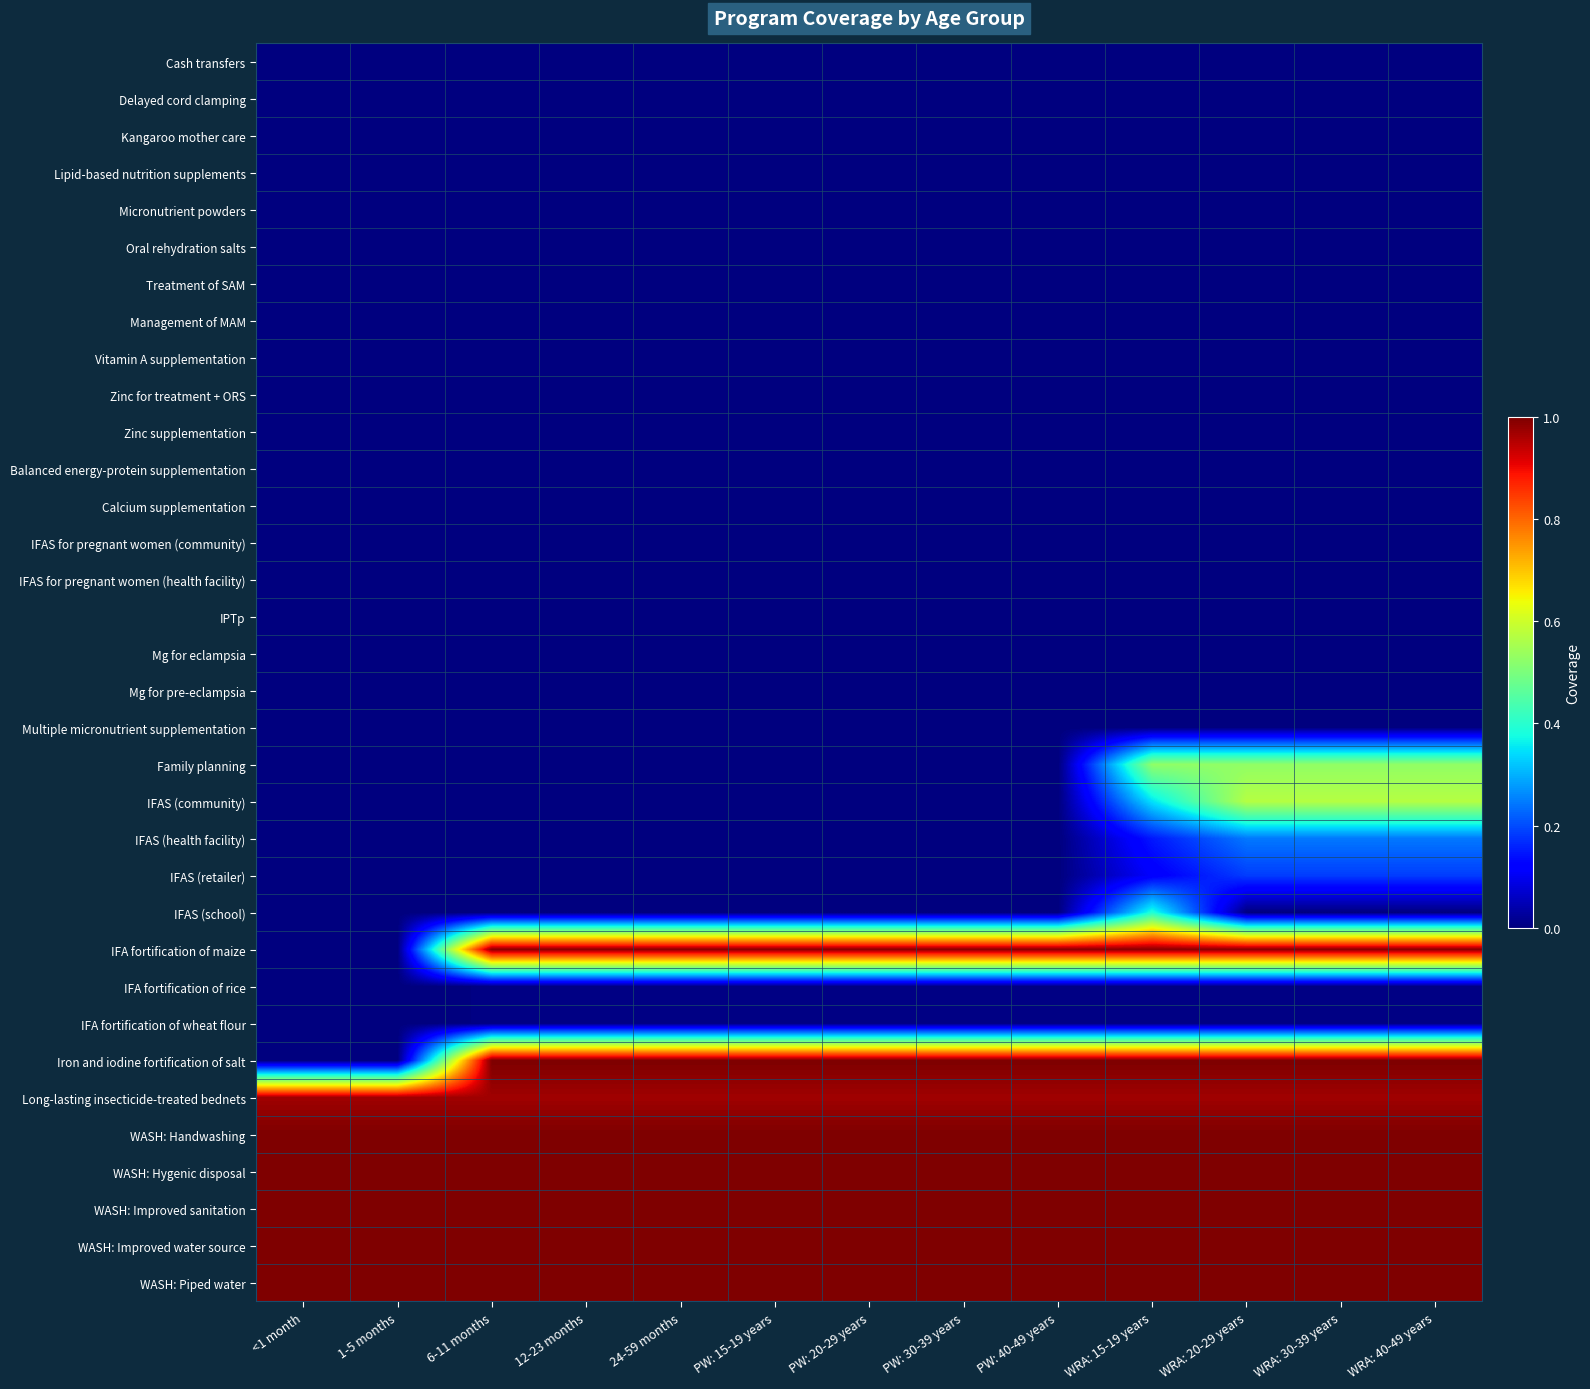

Between PW: 30-39 years and WRA: 20-29 years, which is larger?

PW: 30-39 years